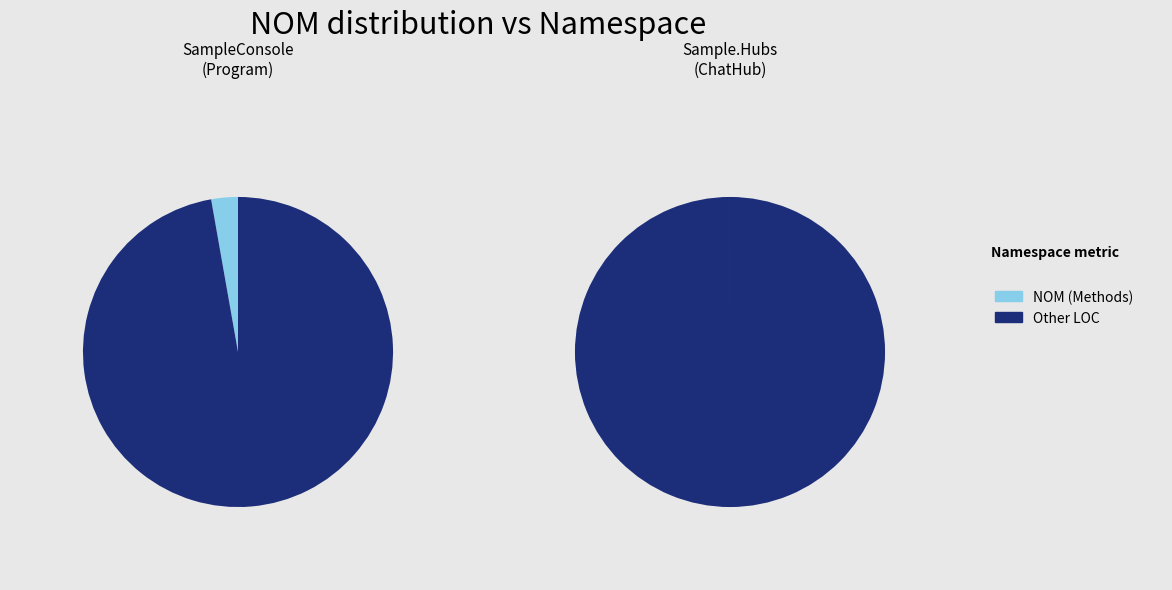

What is the change in value from MassTransit.SignalR.SampleConsole to MassTransit.SignalR.Sample.Hubs?

-1